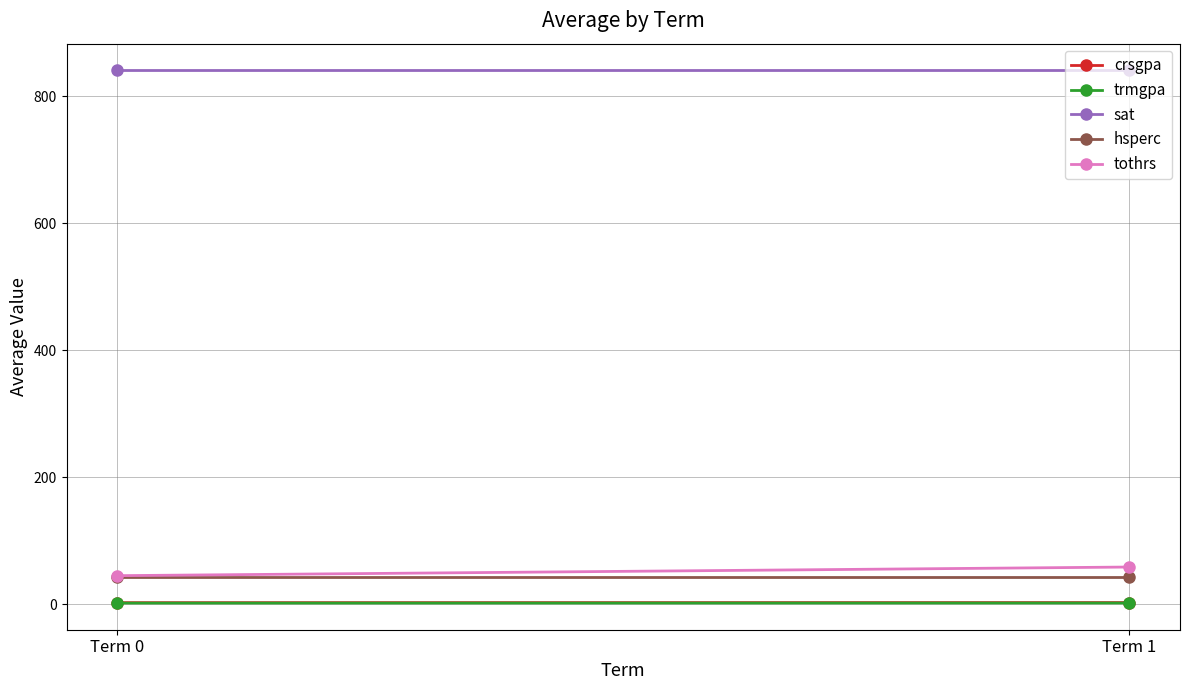

Rank the categories by hsperc value from highest to lowest.

Term 0, Term 1